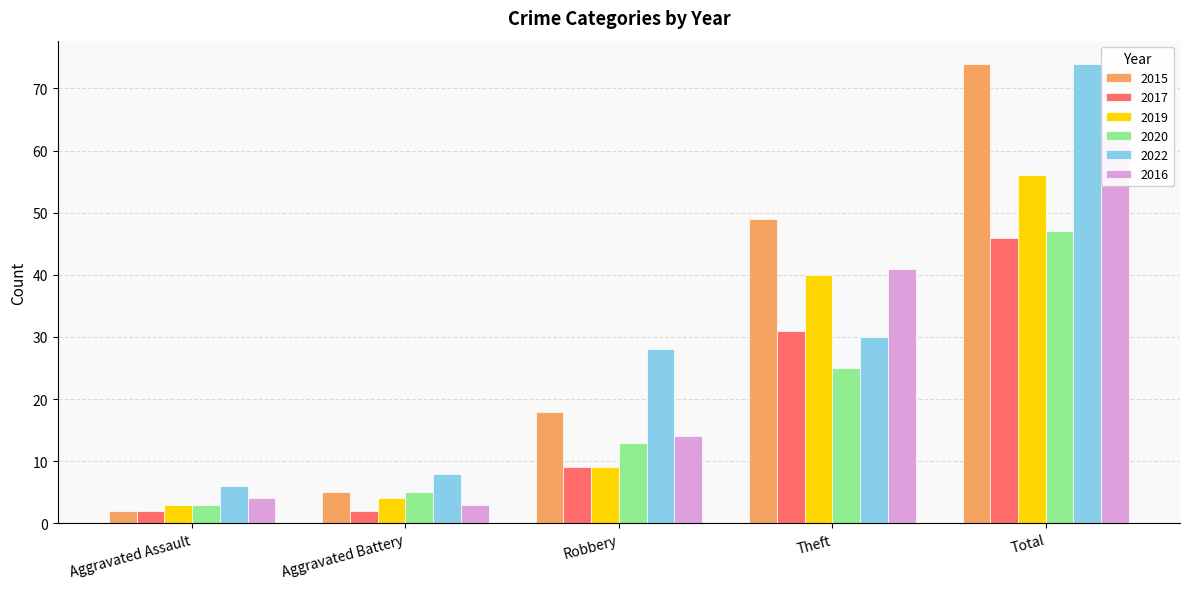

What value does the 2015 series have at Aggravated Battery?

5